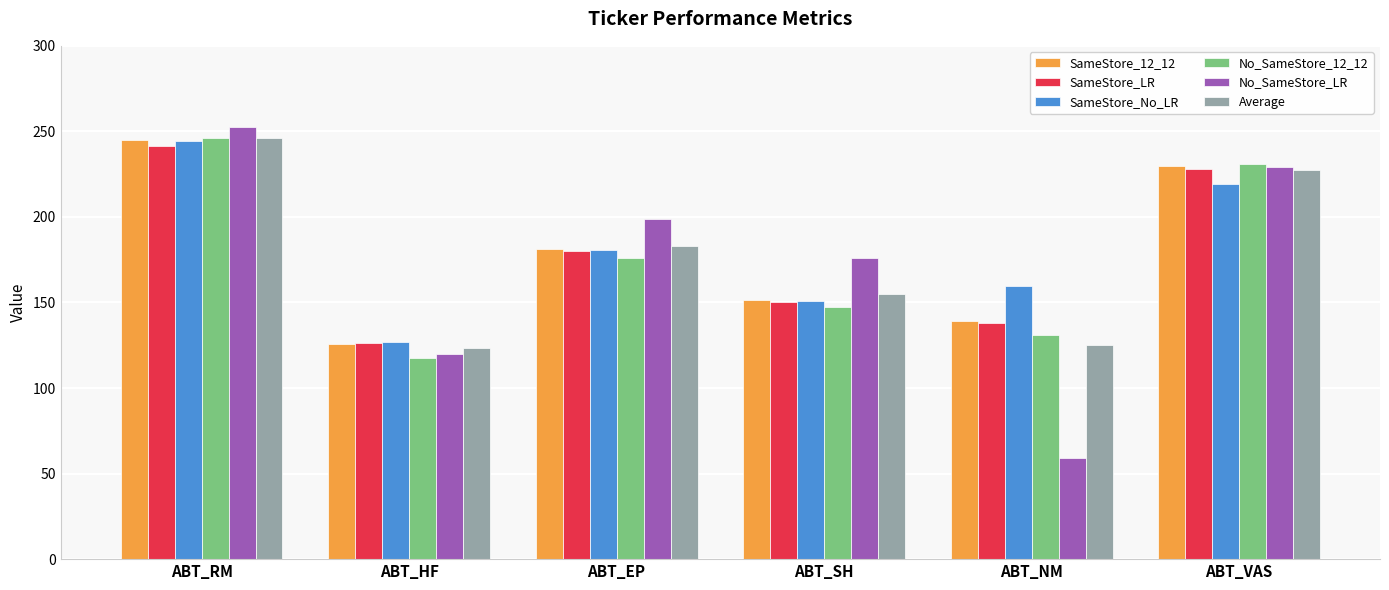

Where is No_SameStore_12_12 nearest to the value 181?

ABT_EP